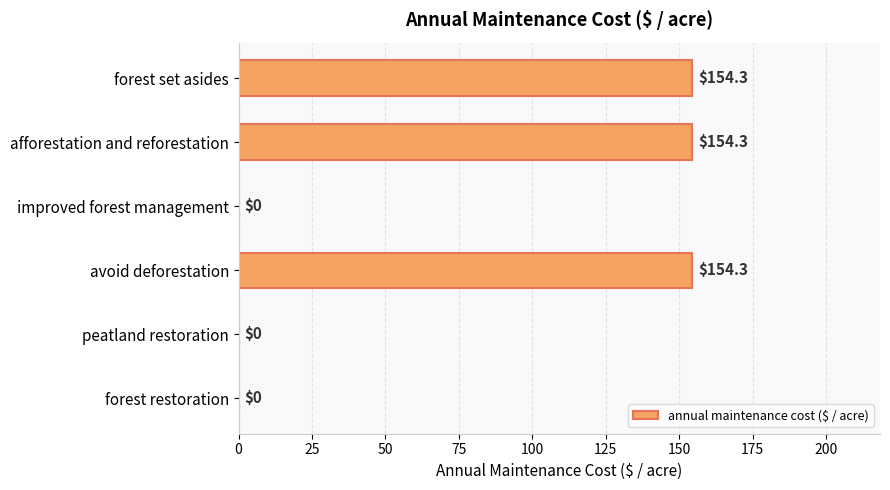

Read the value at afforestation and reforestation.

154.3